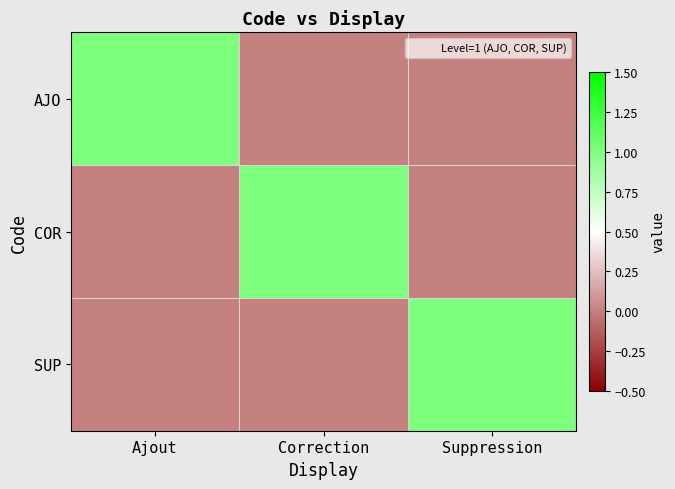

Reading left to right, list all the values displayed in this chart.

AJO: Ajout=1	Correction=0	Suppression=0
COR: Ajout=0	Correction=1	Suppression=0
SUP: Ajout=0	Correction=0	Suppression=1